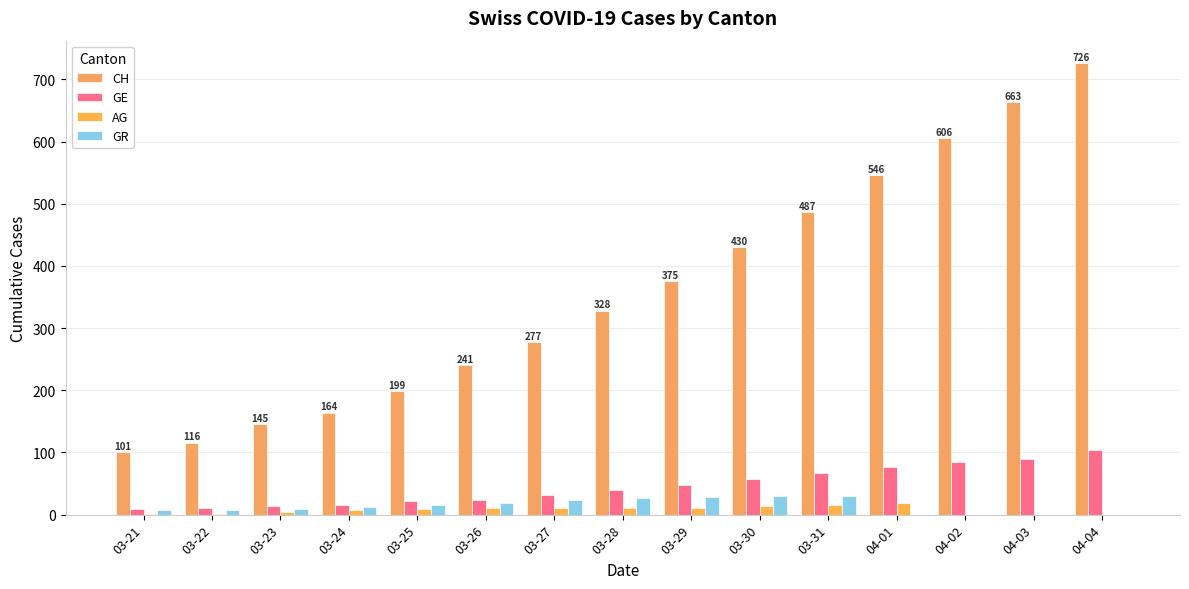

List the labels in order of AG value, largest first.

04-01, 03-31, 03-30, 03-26, 03-27, 03-28, 03-29, 03-25, 03-24, 03-23, 03-21, 03-22, 04-02, 04-03, 04-04